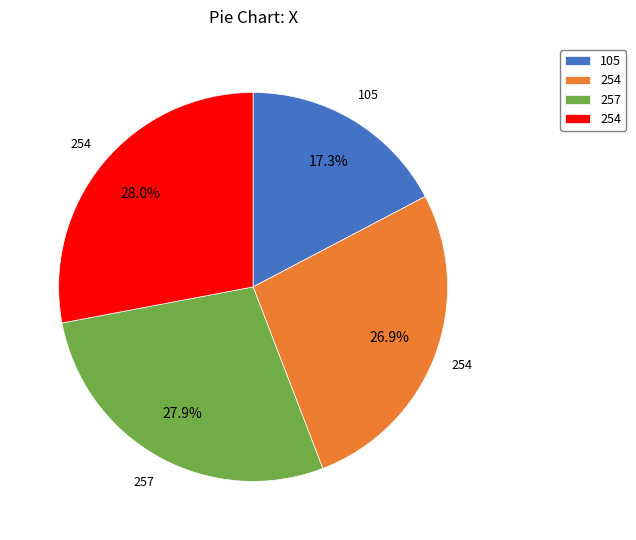

Does any single category account for the majority?

No